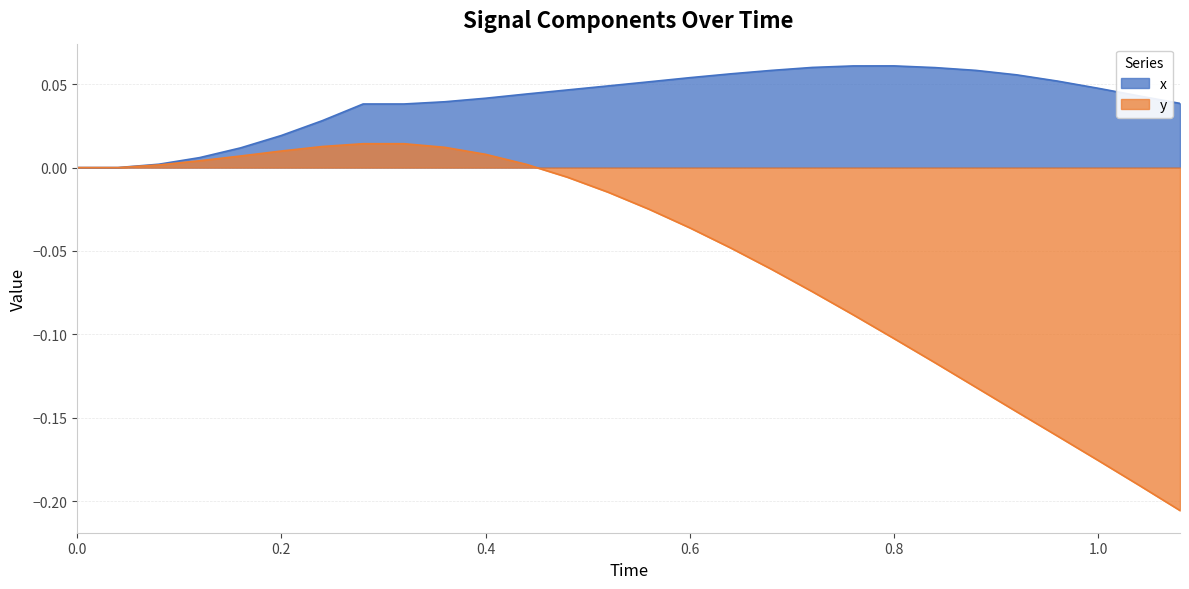

What are all the series names shown in the legend?

x, y